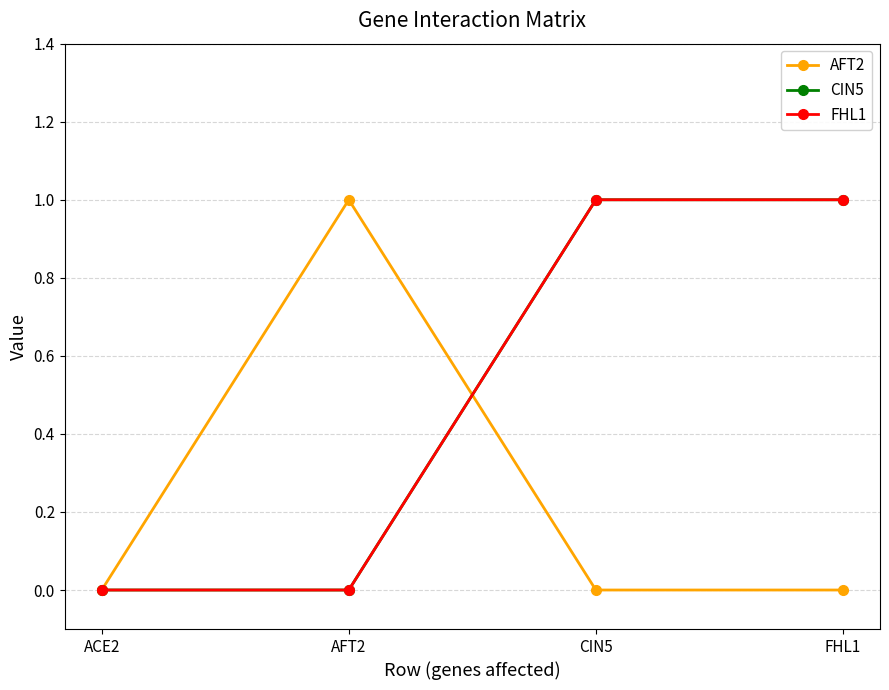

Which series has the largest range (max minus min)?

AFT2